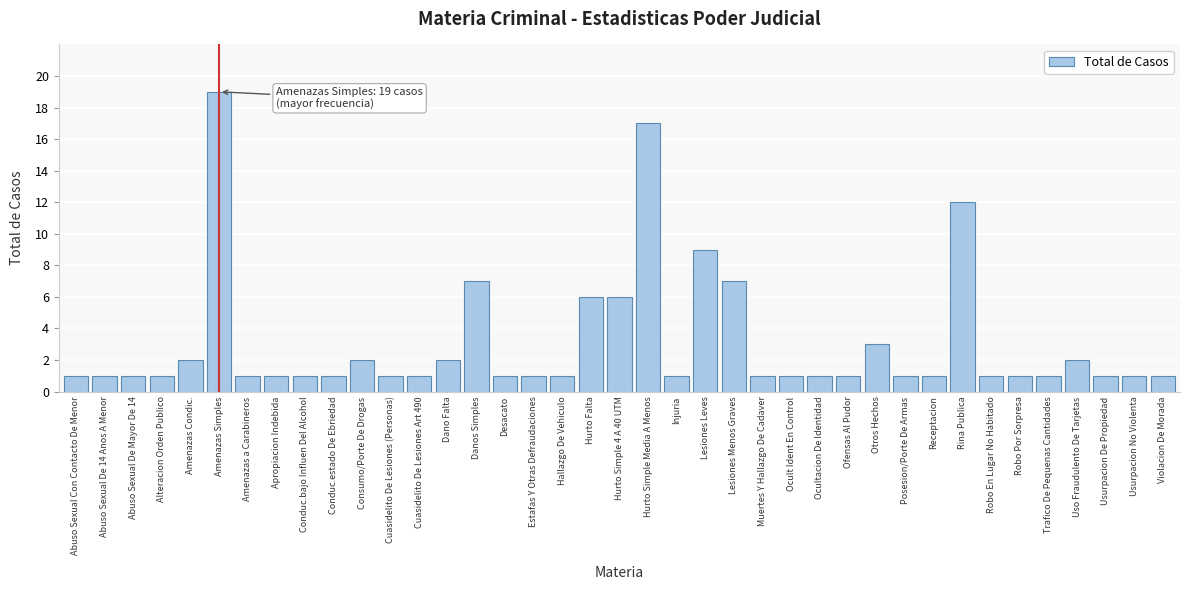

True or false: the data shows 1 at Abuso Sexual De Mayor De 14.

True